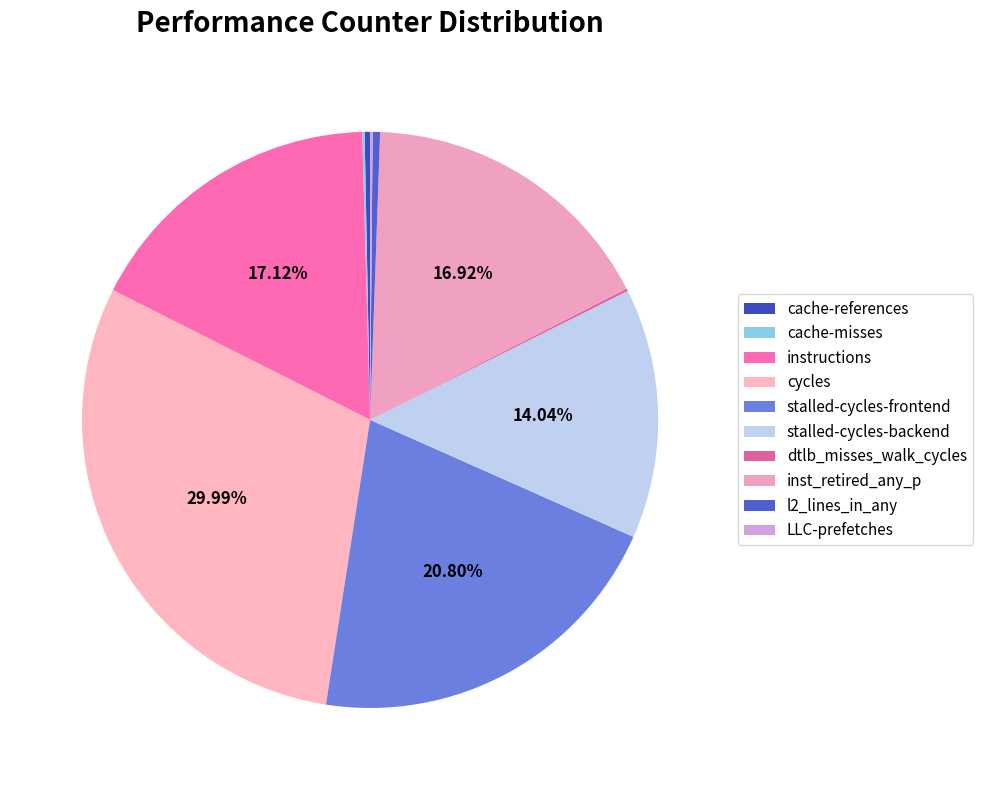

Is there a majority slice in this chart?

No